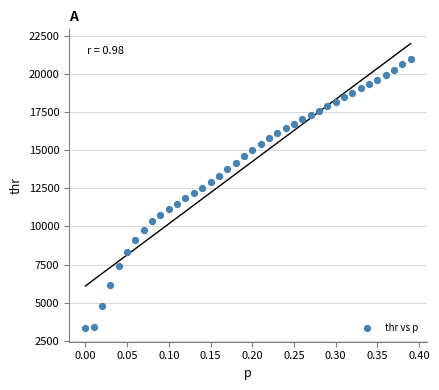

What is the range of Y values (max minus min)?

17631.0